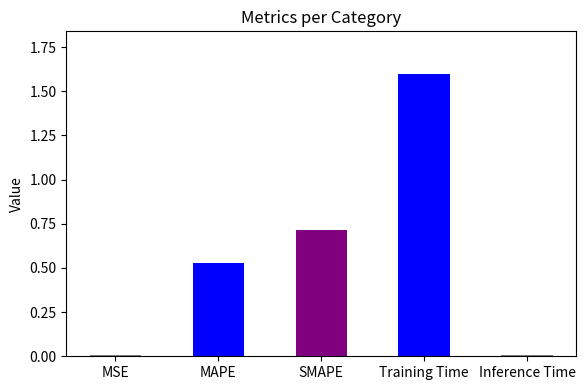

Which label corresponds to the largest value in the chart?

Training Time